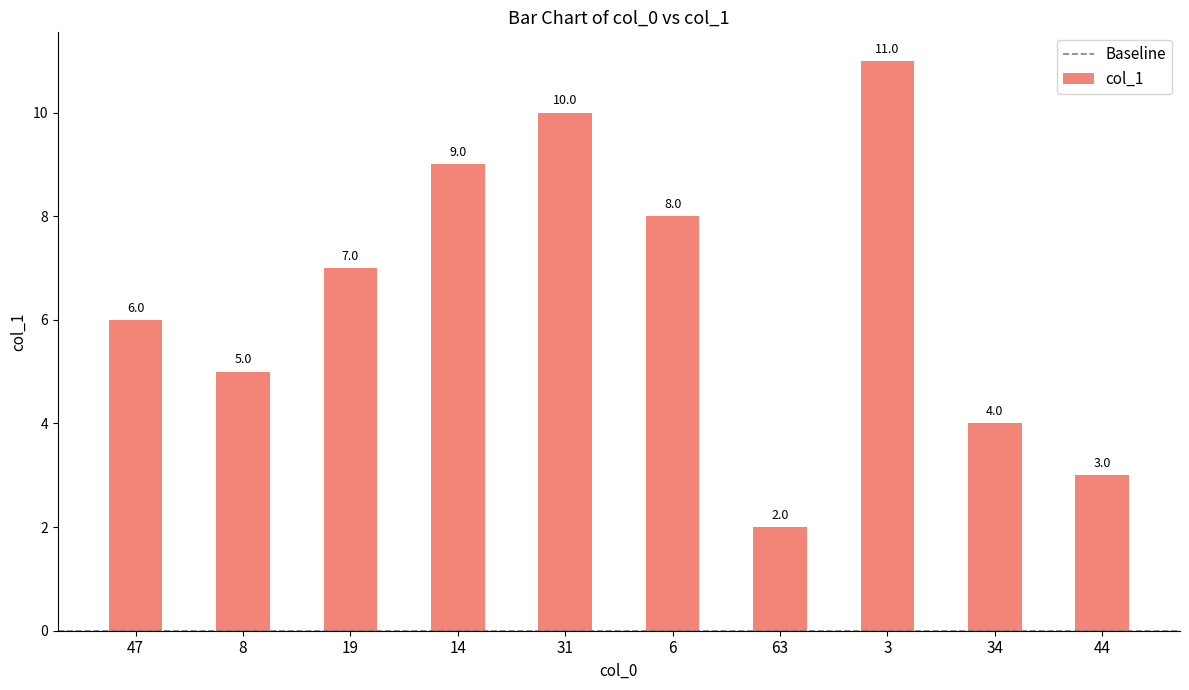

What is the label of the 5th bar from the right?

6